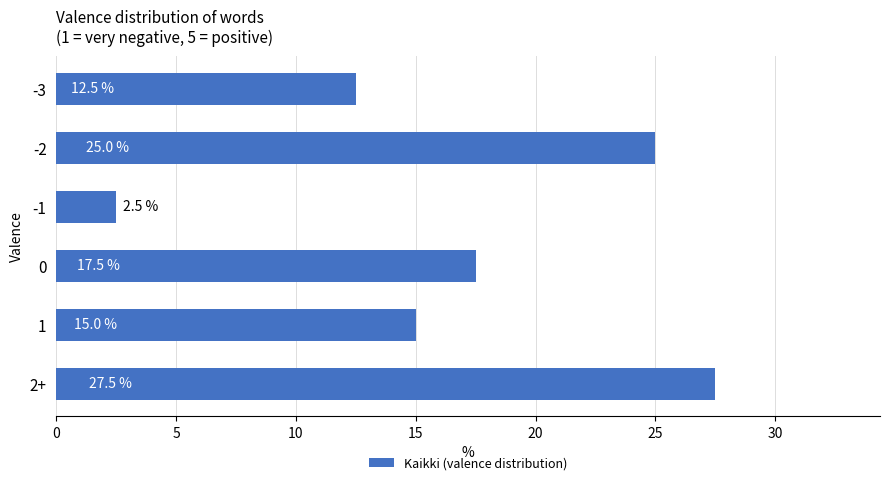

True or false: the data shows 12.1 at 0.

False